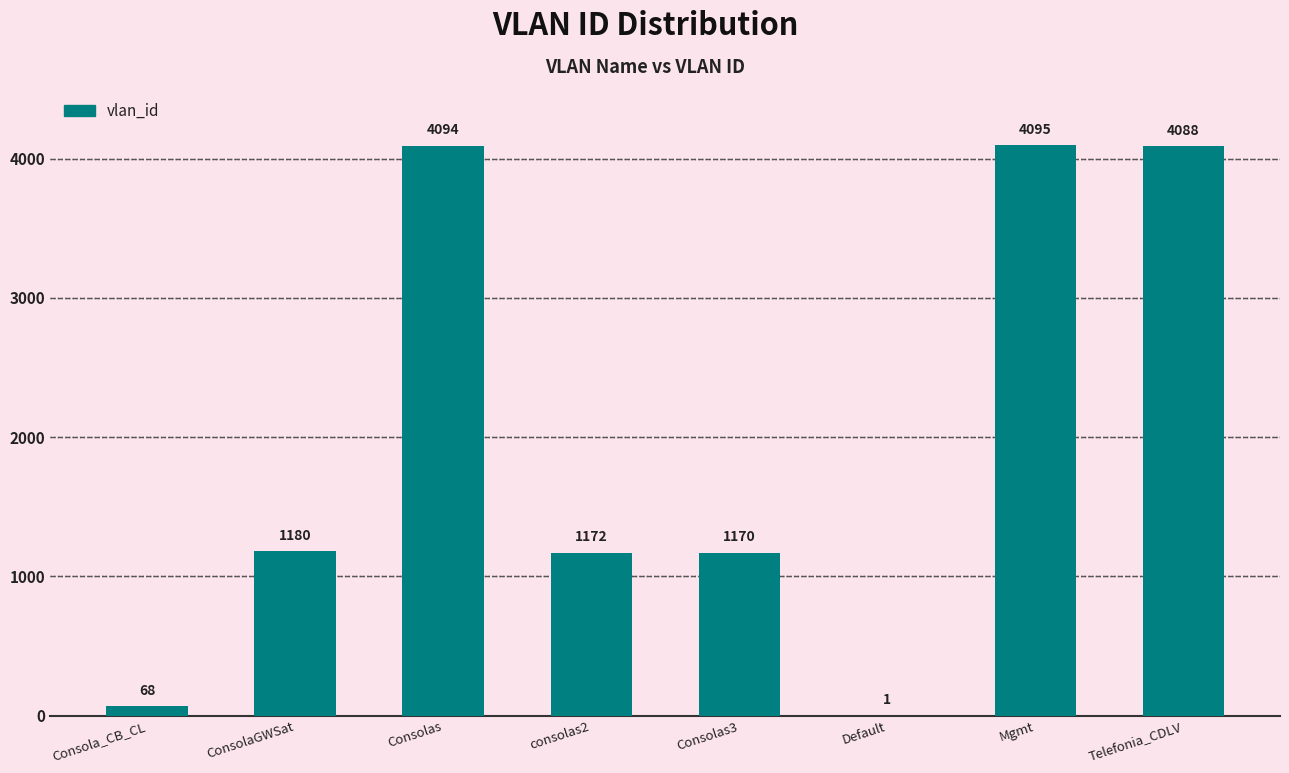

Approximately how many times larger is the value at Consola_CB_CL compared to Consolas3?

0.1